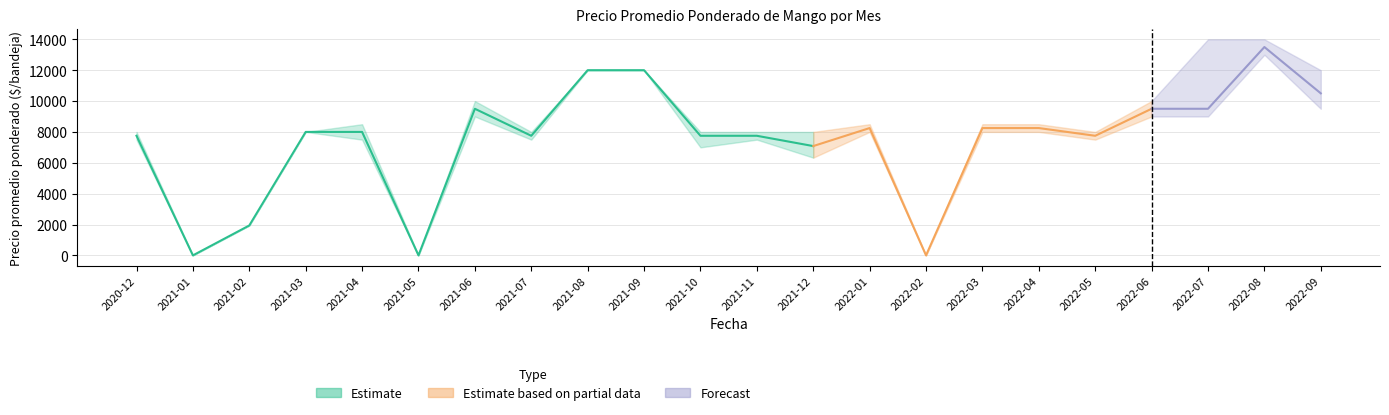

Where is Precio promedio ponderado nearest to the value 6750?

2021-12